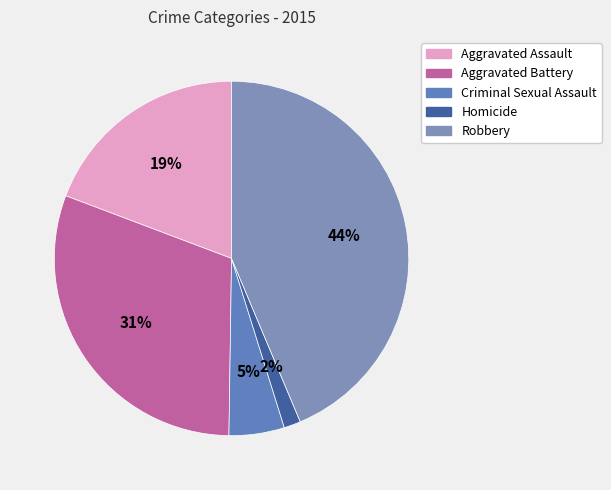

To the nearest percent, what is the combined percentage of Homicide and Aggravated Assault?

21%